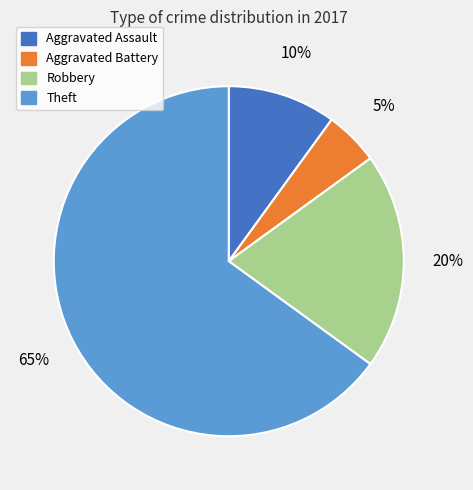

Do Theft and Aggravated Battery together represent more than half of the pie?

Yes